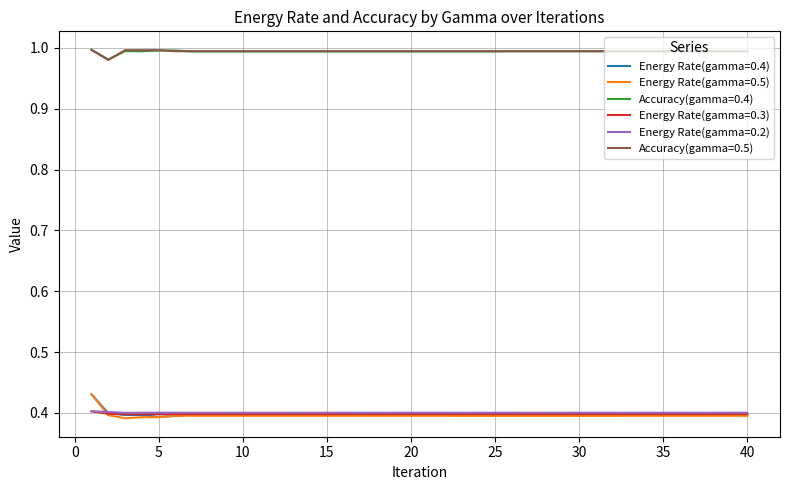

True or false: Energy Rate(gamma=0.5) and Accuracy(gamma=0.4) cross at least once.

False